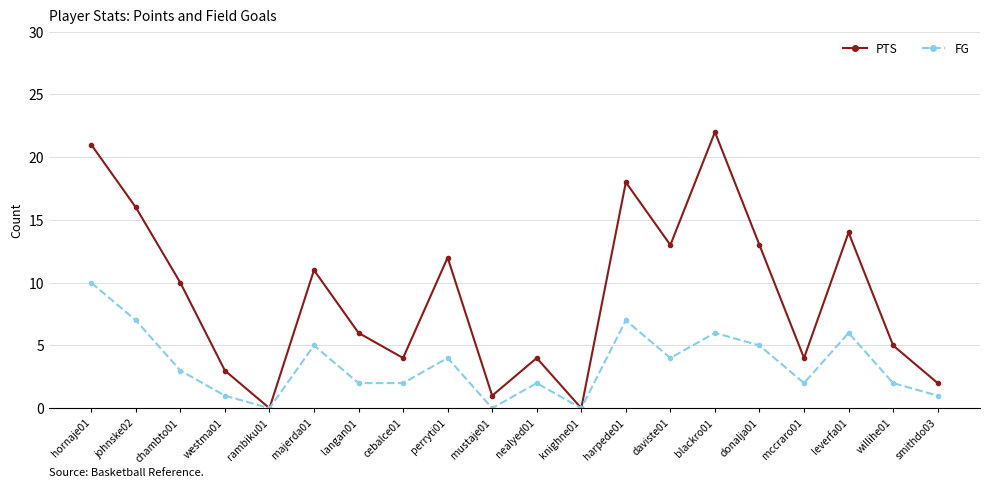

What position from the left is mccraro01?

17